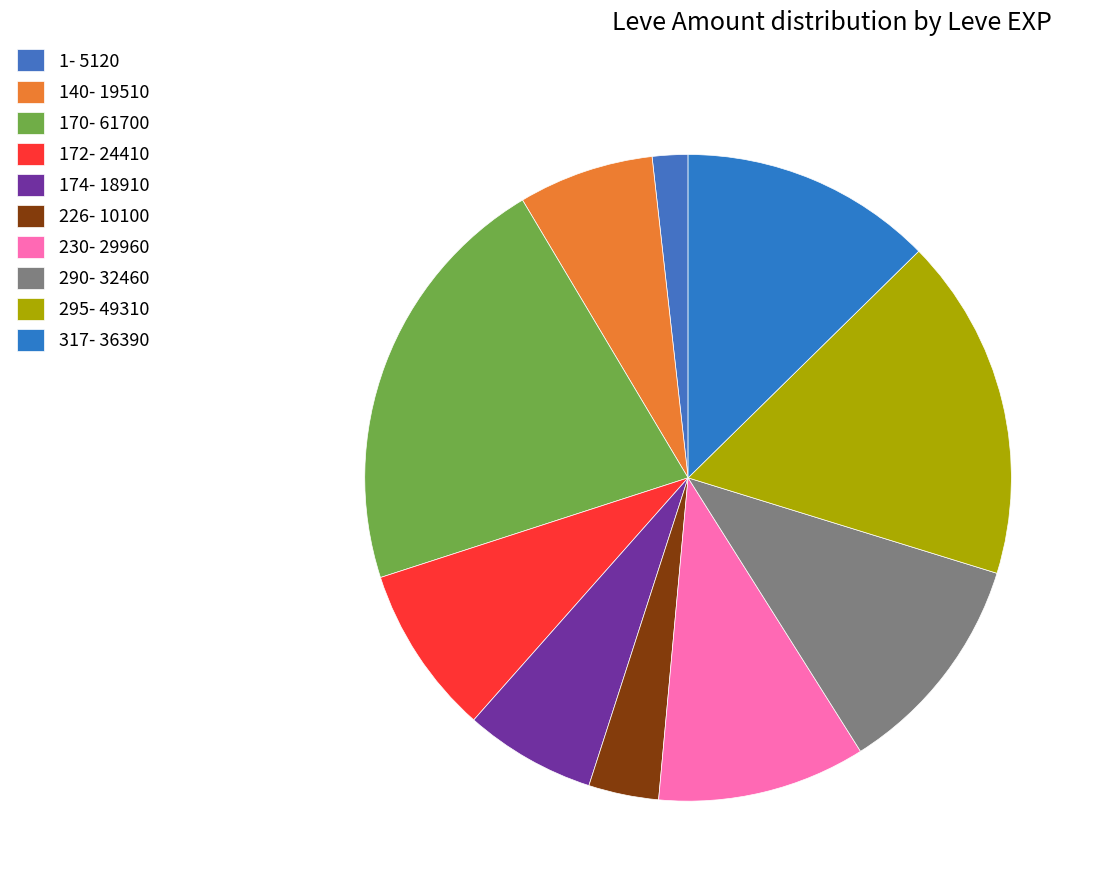

Is there a majority slice in this chart?

No